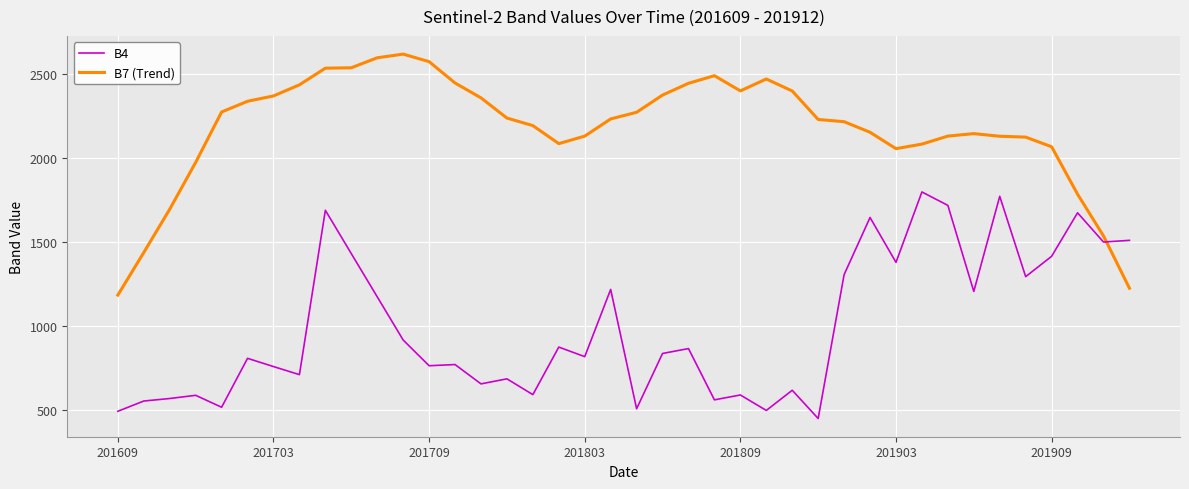

What is the greatest value displayed?

2619.1